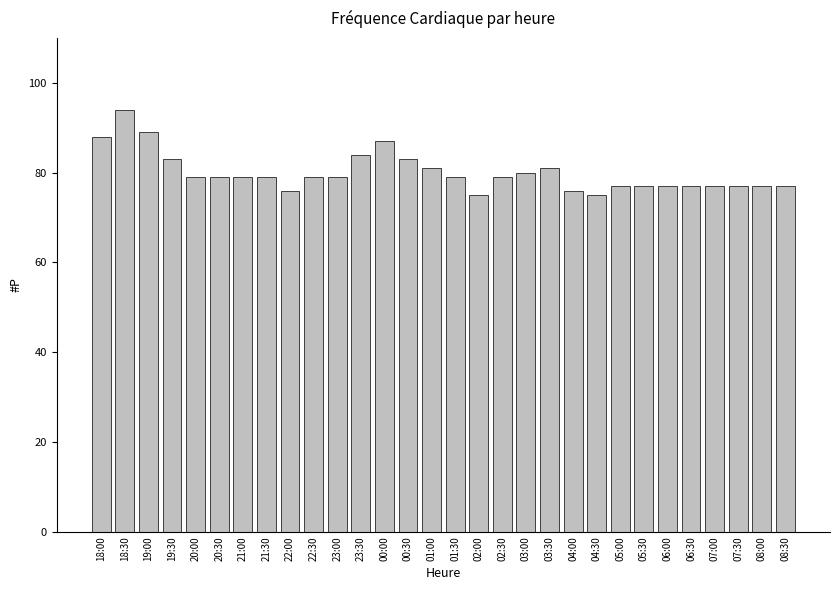

Reading left to right, what are all the values shown in this chart?

88	94	89	83	79	79	79	79	76	79	79	84	87	83	81	79	75	79	80	81	76	75	77	77	77	77	77	77	77	77